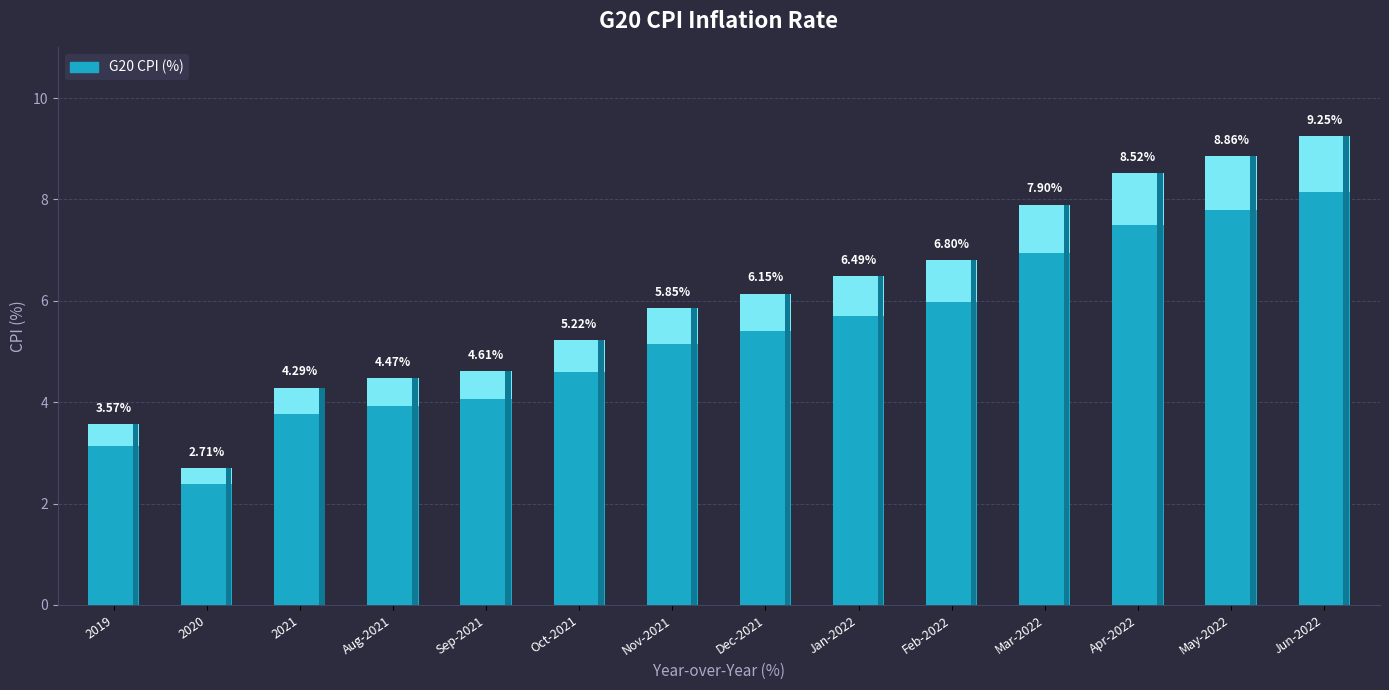

Reading left to right, list all the values displayed in this chart.

3.6	2.7	4.3	4.5	4.6	5.2	5.9	6.1	6.5	6.8	7.9	8.5	8.9	9.2